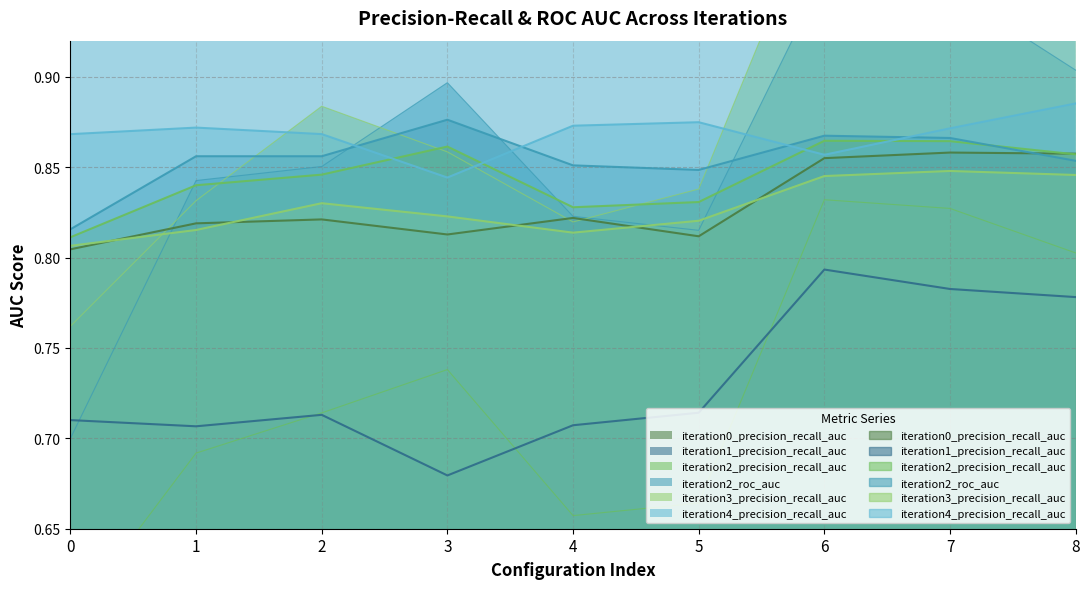

Which series has the largest total across all categories?

iteration4_precision_recall_auc